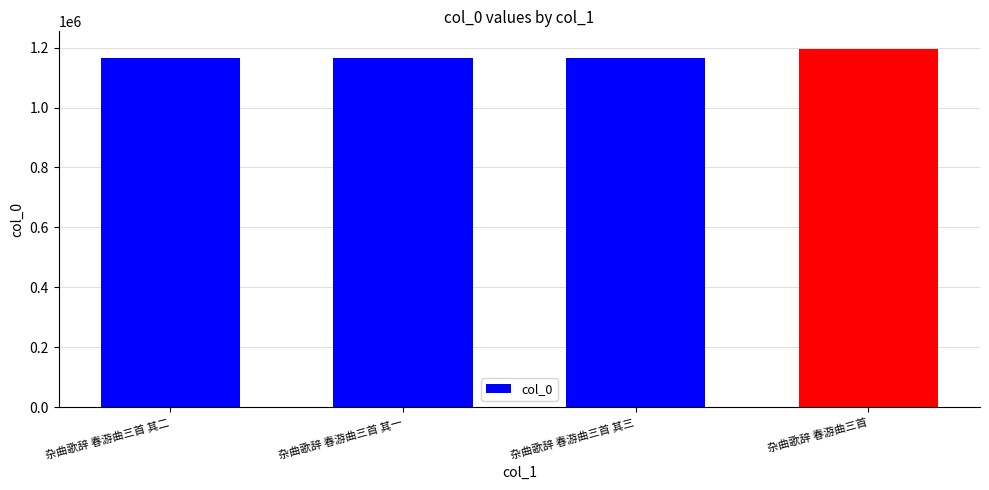

Approximately how many times larger is the value at 杂曲歌辞 春游曲三首 其三 compared to 杂曲歌辞 春游曲三首 其二?

1.0